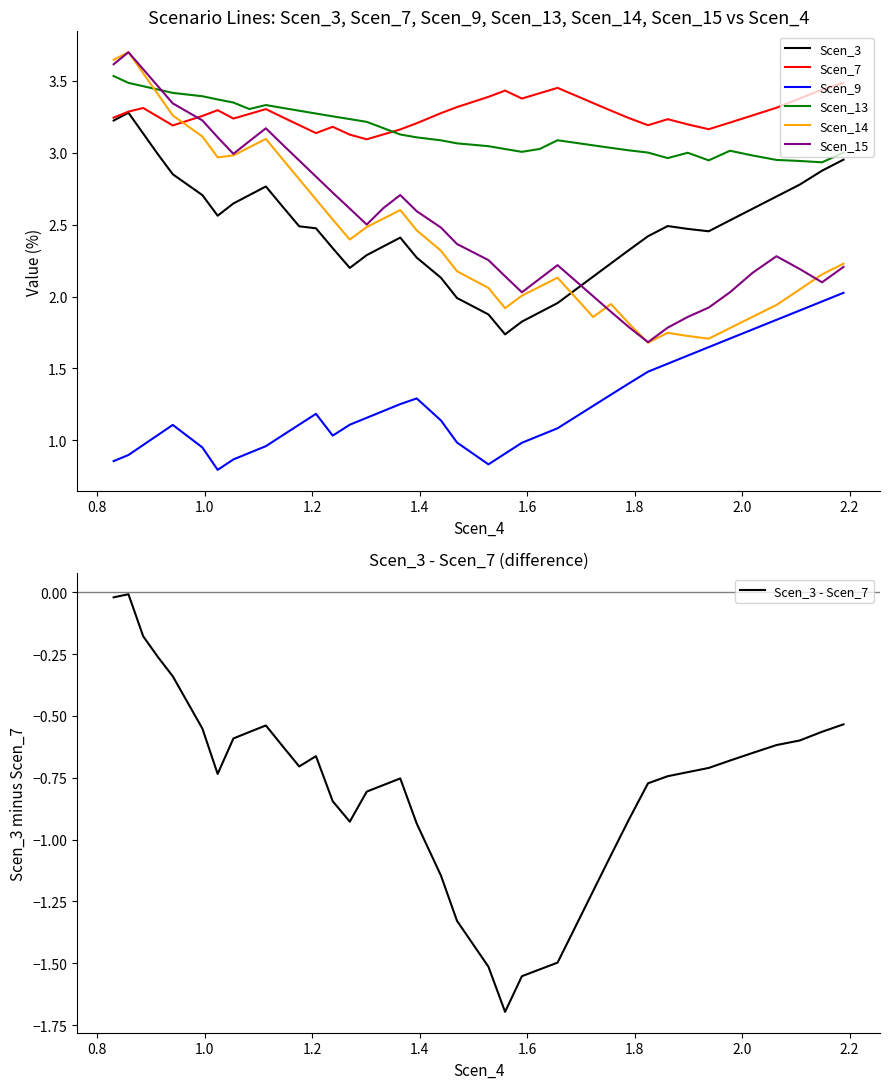

What is the highest value of the Scen_14 series?

3.7